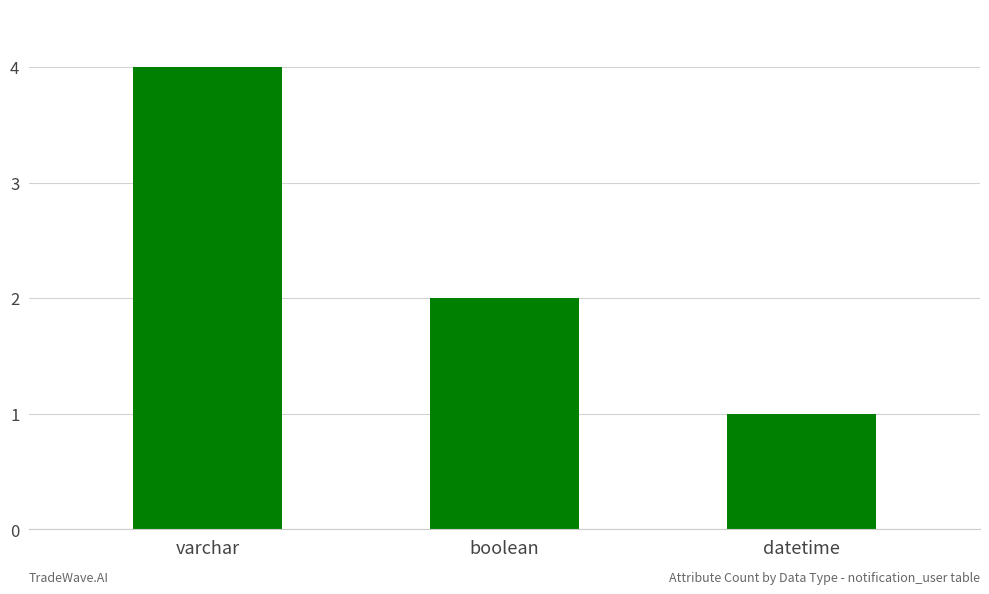

How many bars are there in total?

3